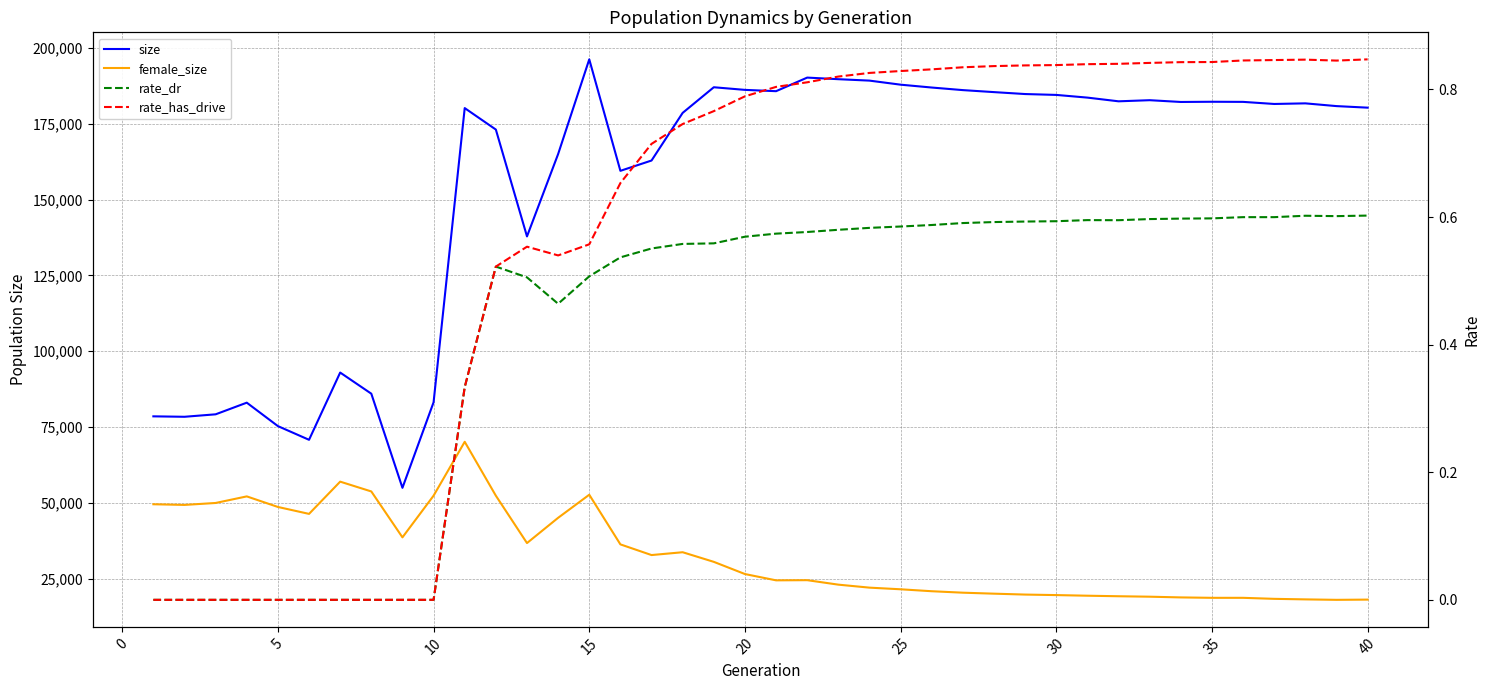

What is the difference between the maximum and minimum values in the size series?

141202.0